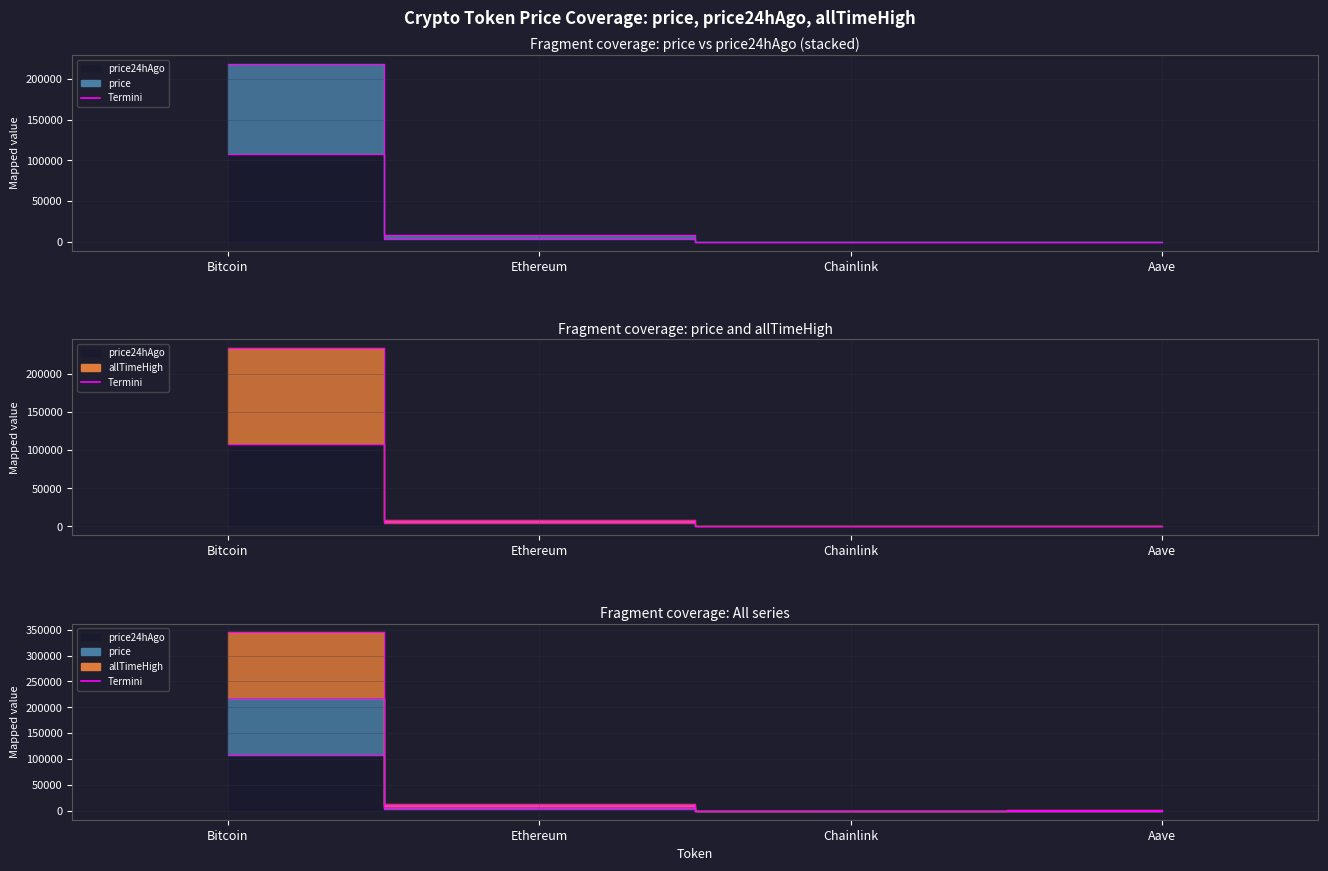

Which label corresponds to the smallest value in the chart?

Chainlink